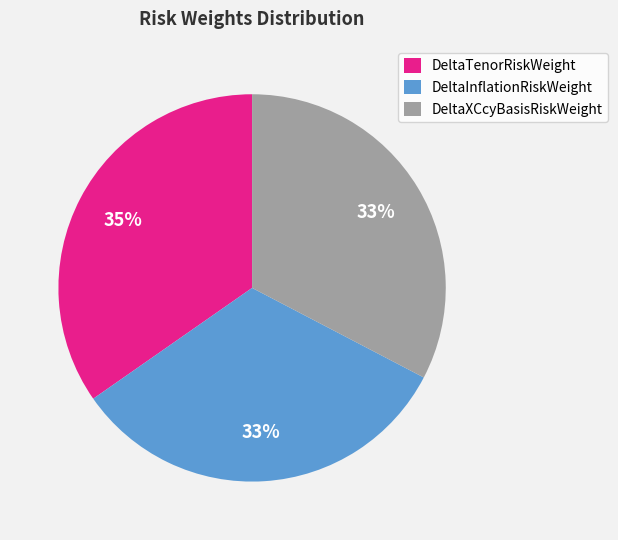

To the nearest percent, what portion does DeltaXCcyBasisRiskWeight represent?

33%